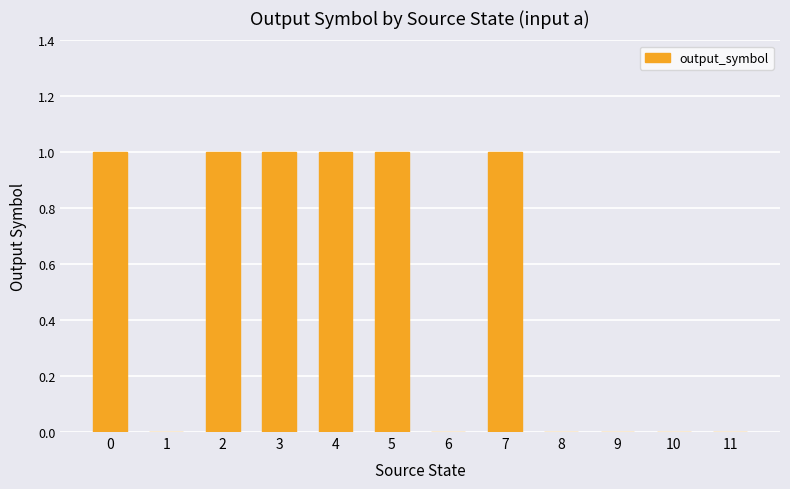

Reading left to right, transcribe all the data shown in this chart.

1	0	1	1	1	1	0	1	0	0	0	0